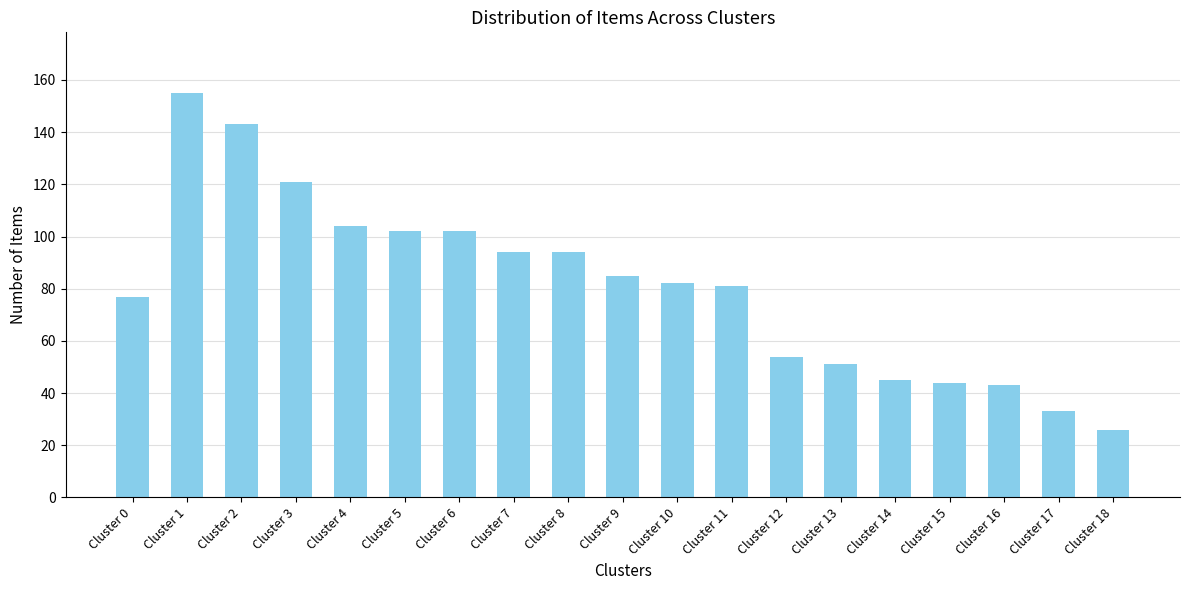

What is the maximum value shown in the chart?

155